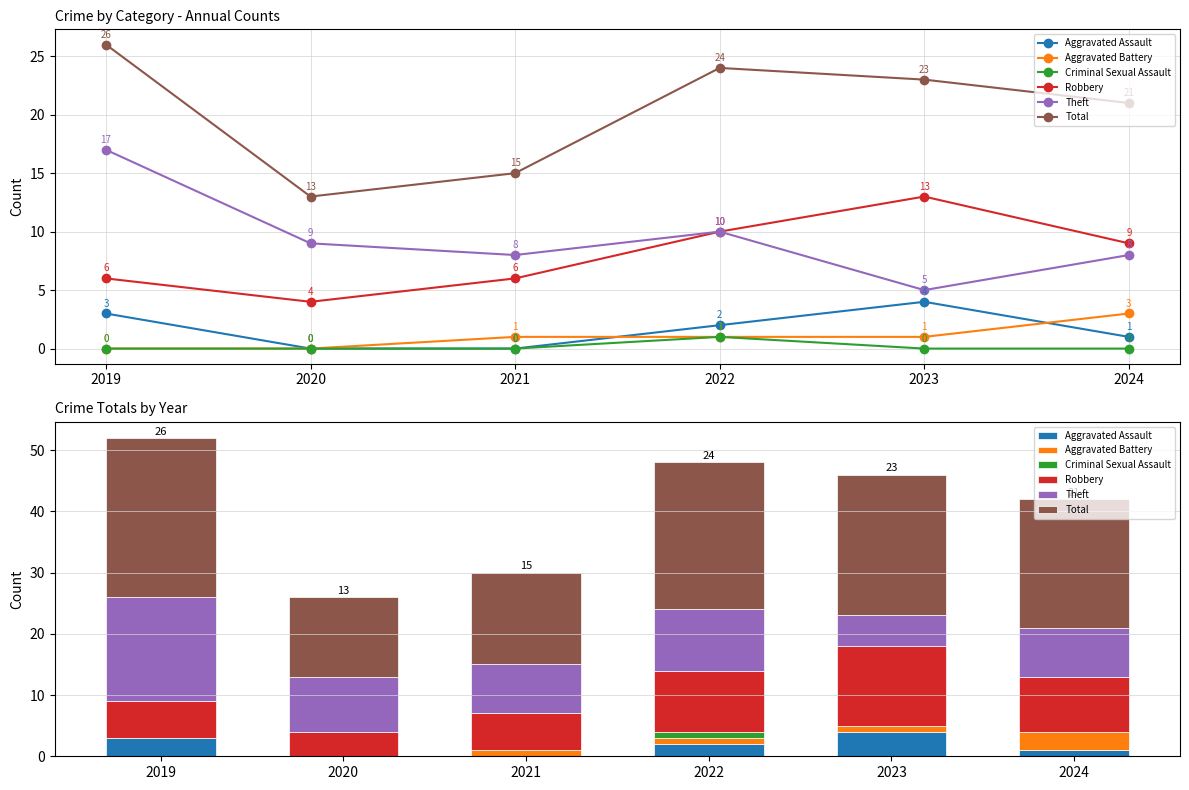

Between 2022 and 2024, which series saw the biggest shift?

Total